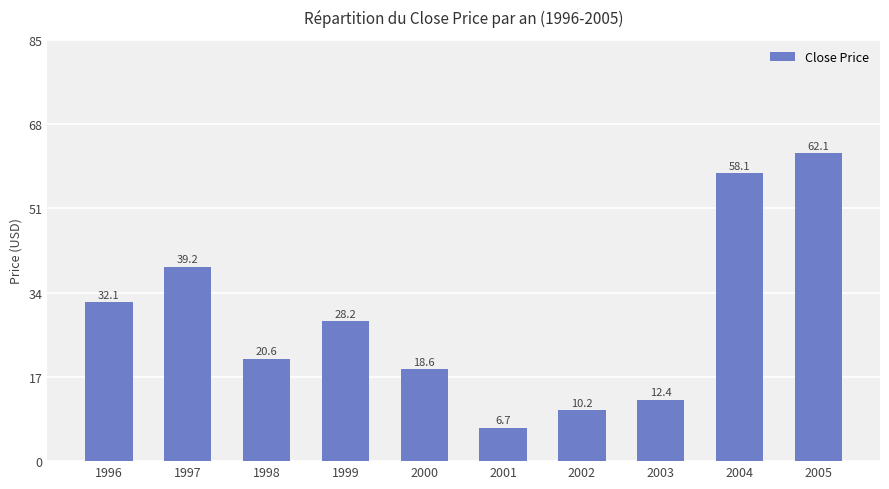

The chart shows a value of 28.2 at 1999. True or false?

True